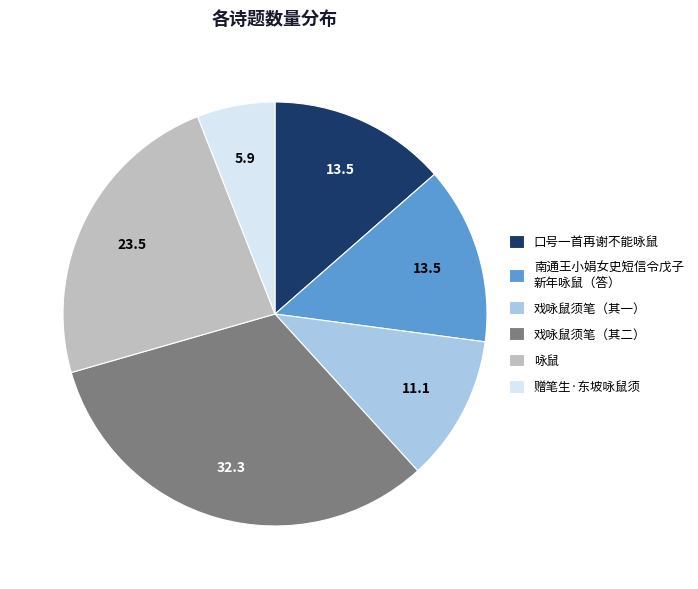

Count the number of slices in the pie.

6